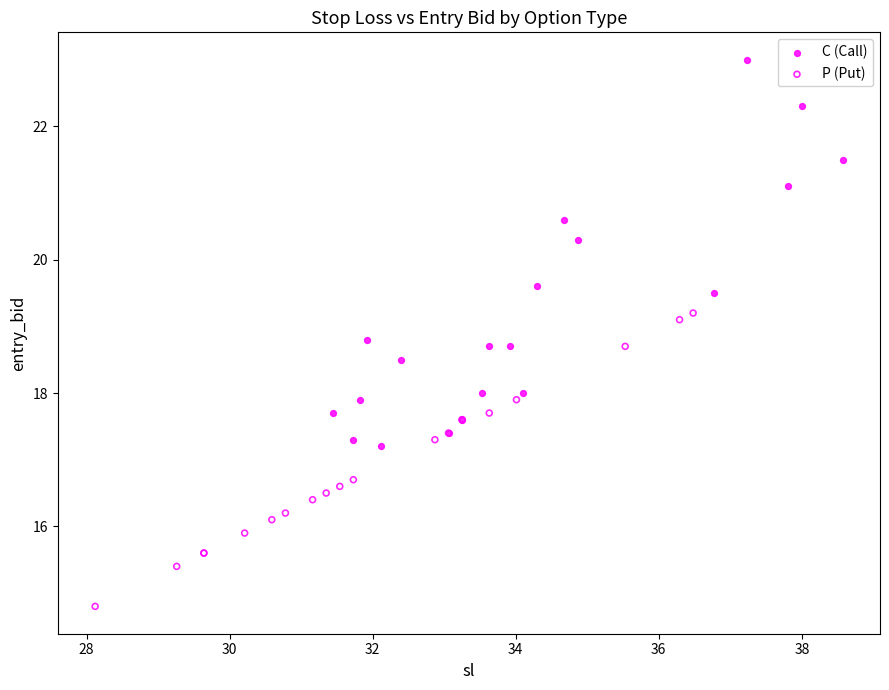

Which series contains the highest Y value?

C (Call)